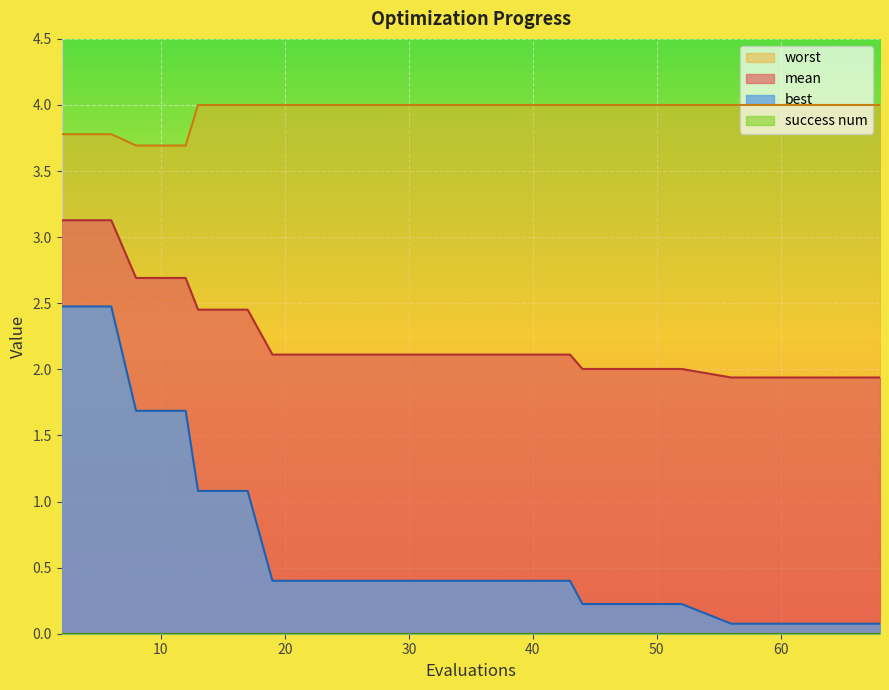

What is the value of the mean point at the 4th from the left?

2.7